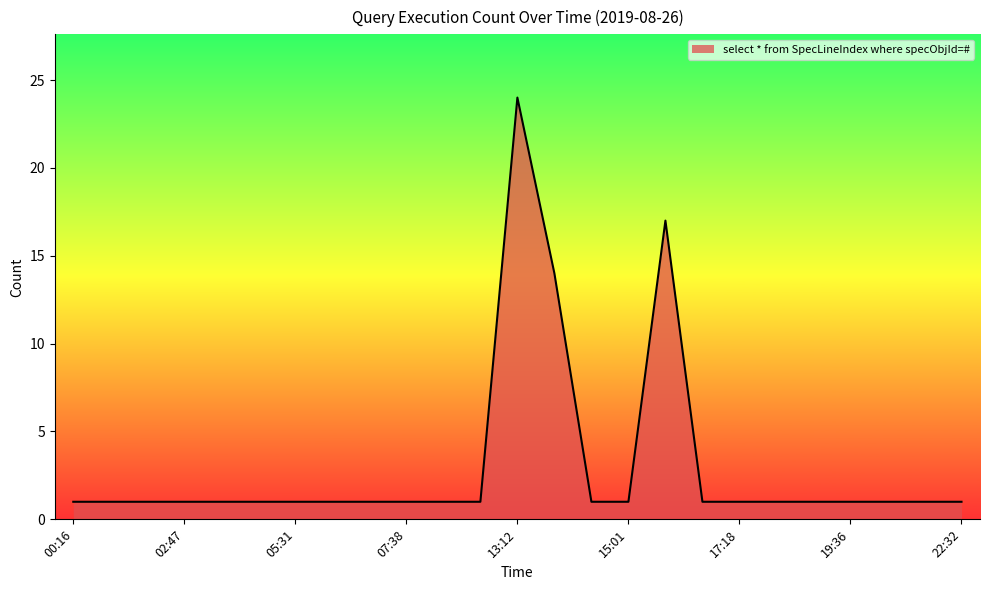

Does the chart display data point markers on the line(s)?

No